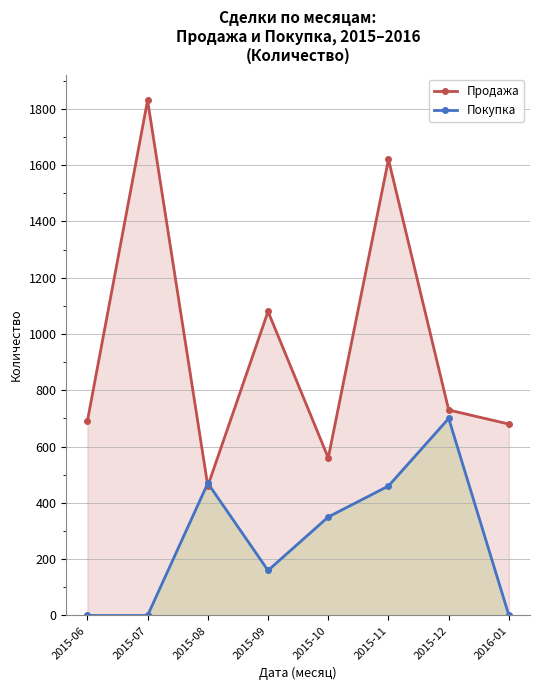

What is the approximate value of Продажа at 2015-09, to the nearest 100?

1100